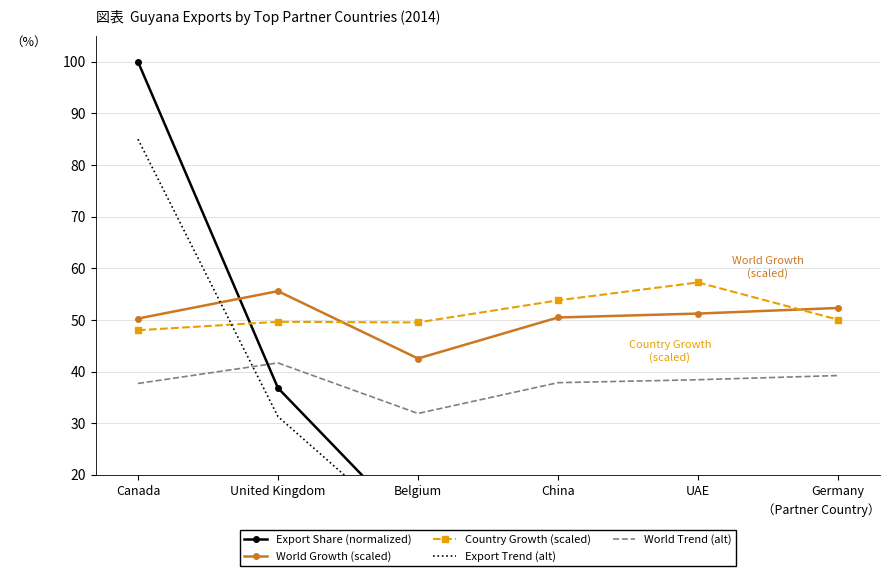

Which category has the lowest value across all series?

Germany